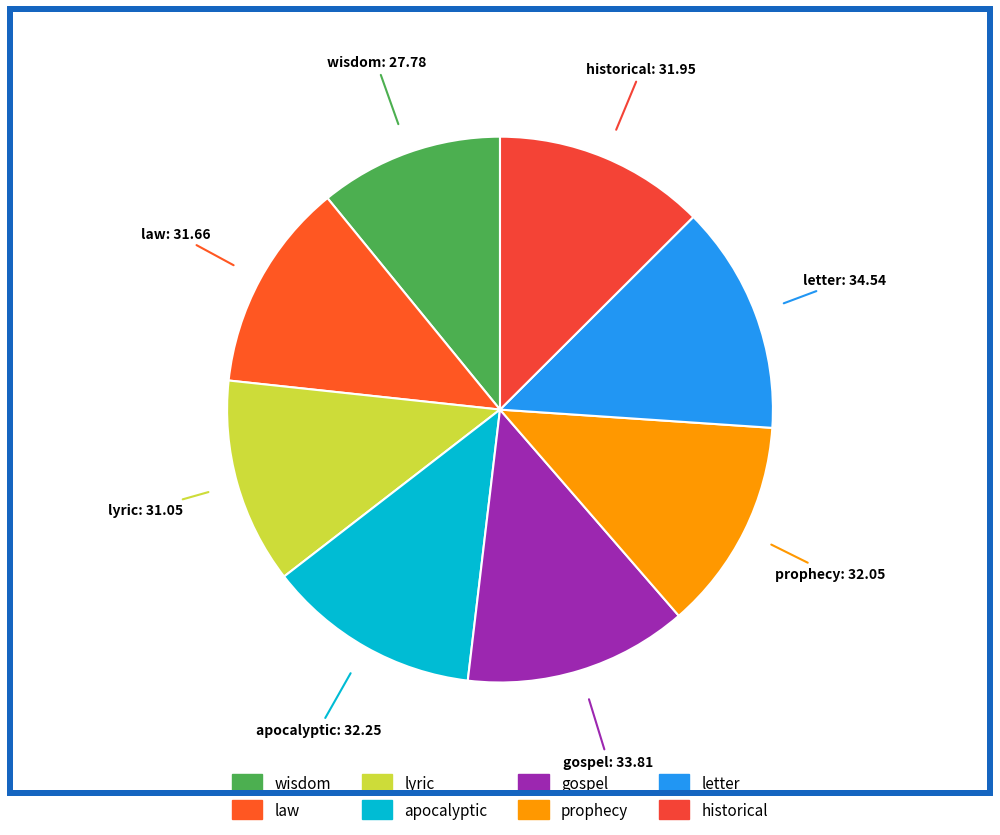

Which slice is the smallest?

wisdom